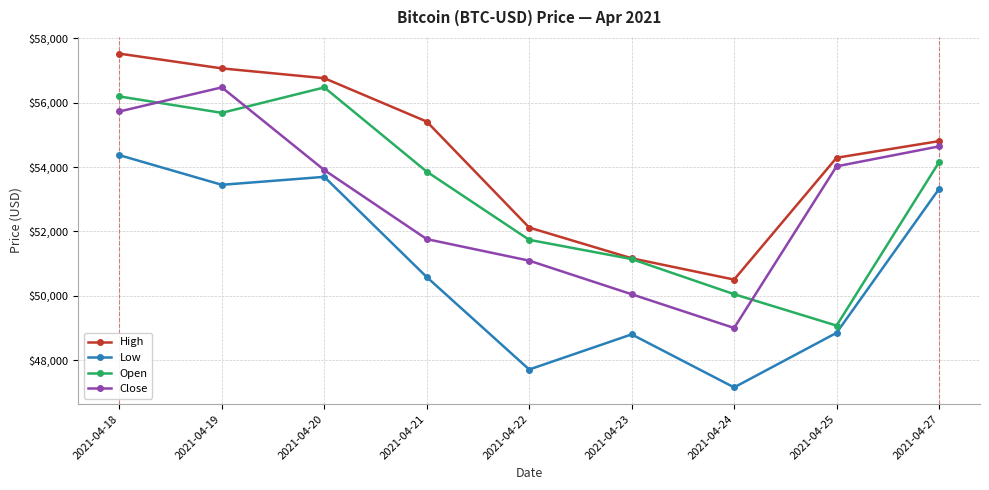

What is the smallest value displayed?

47159.5